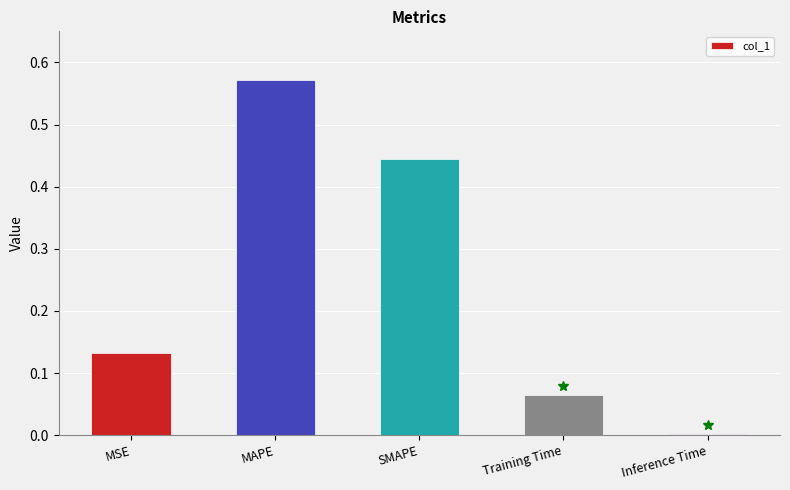

At which category does the chart reach its peak across all series?

MAPE